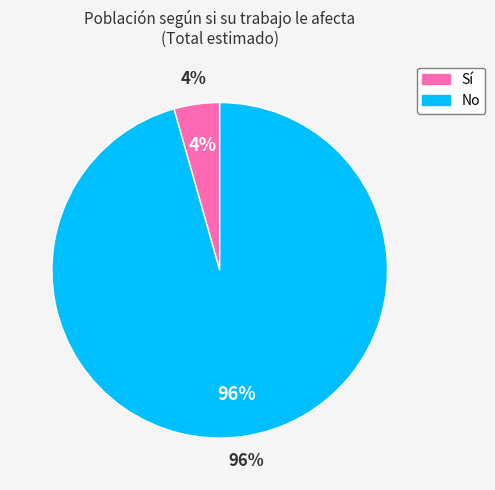

Is there a majority slice in this chart?

Yes